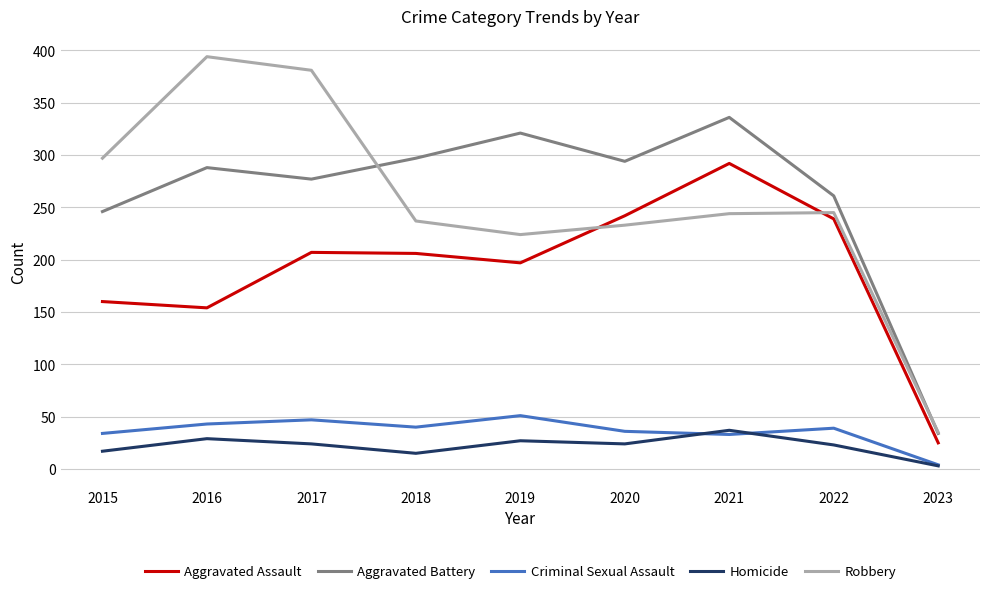

Is the value of Homicide at 2022 greater than the value of Aggravated Assault at 2022?

No